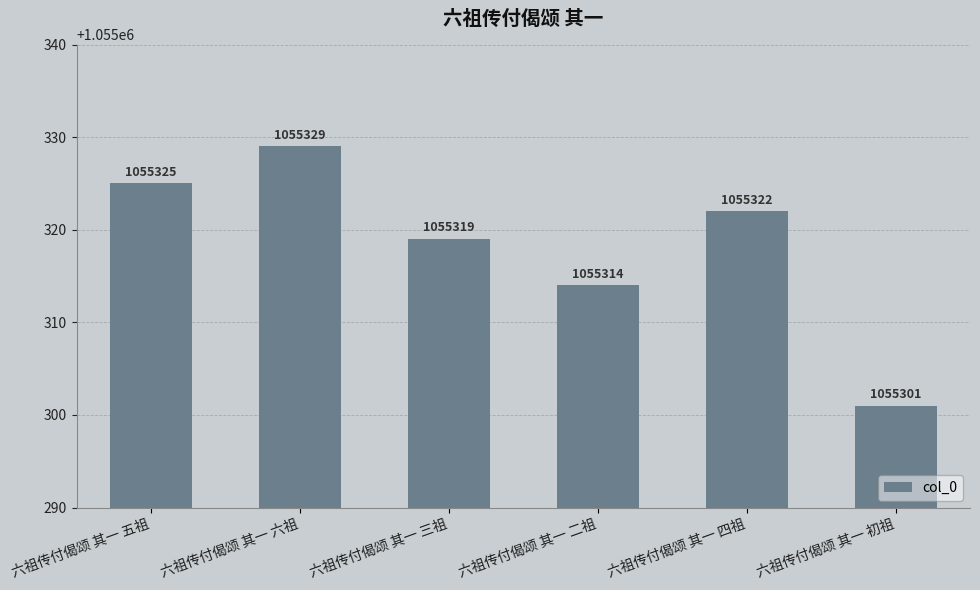

How many distinct data groups are displayed?

1